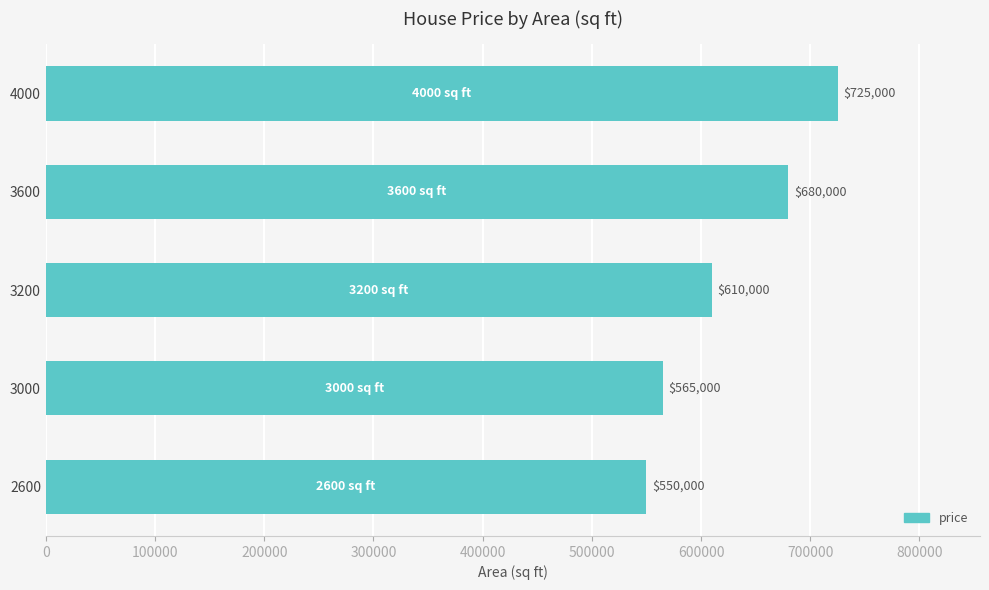

What is the change in value from 3000 to 3200?

+45000